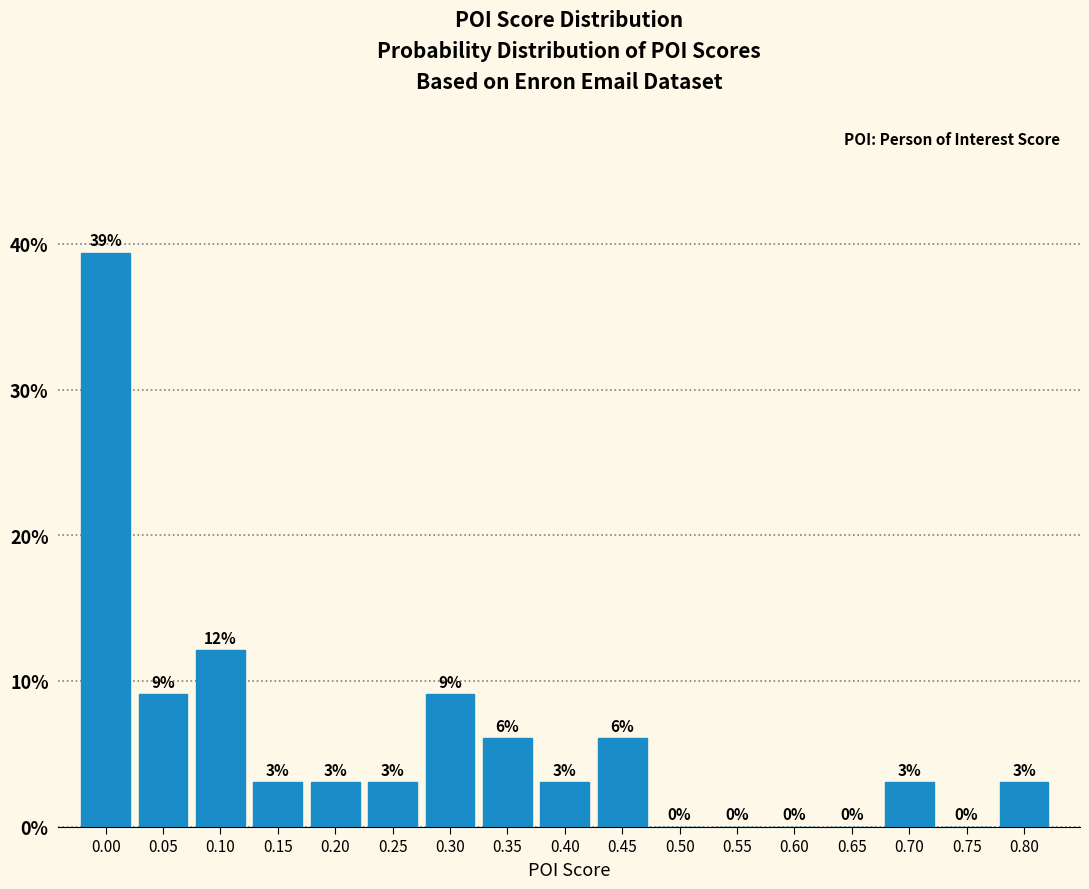

Which has a higher value, 0.75 or 0.25?

0.25